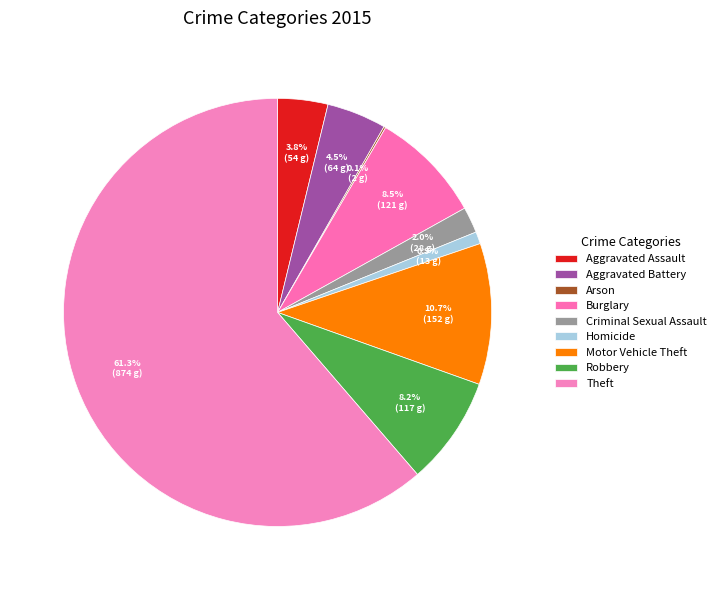

Which category accounts for the majority?

Theft